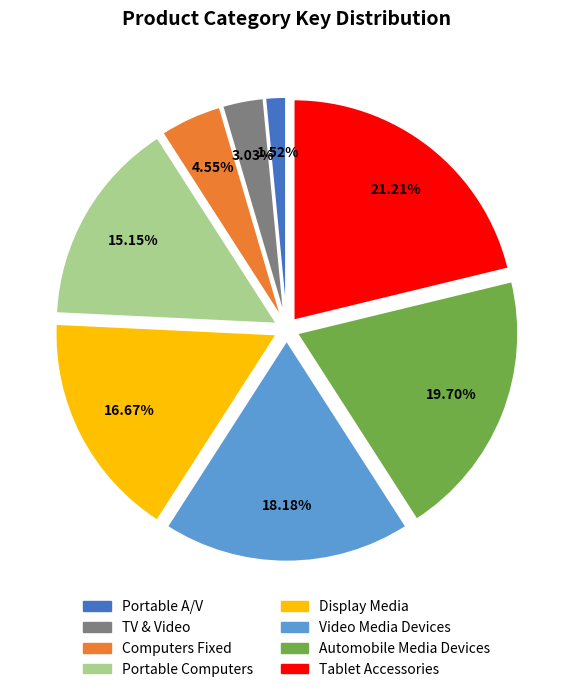

Which category has the biggest portion of the pie?

Tablet Accessories